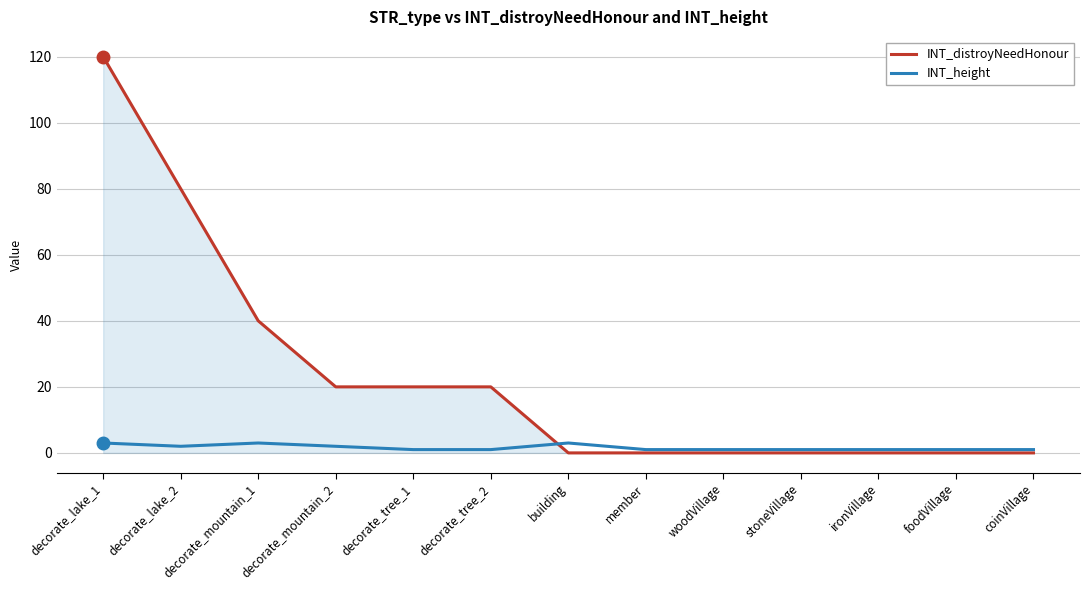

Between which two adjacent categories do INT_distroyNeedHonour and INT_height first intersect?

decorate_tree_2 and building